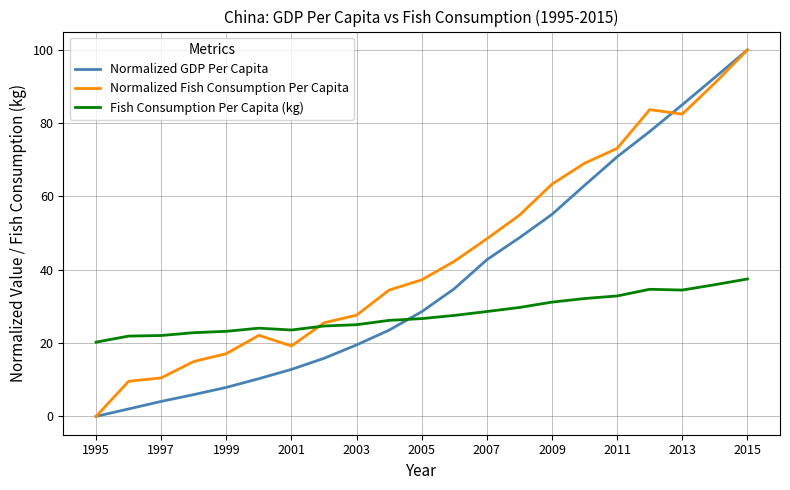

List the series in order of their overall mean, lowest first.

Fish Consumption Per Capita (kg), Normalized GDP Per Capita, Normalized Fish Consumption Per Capita